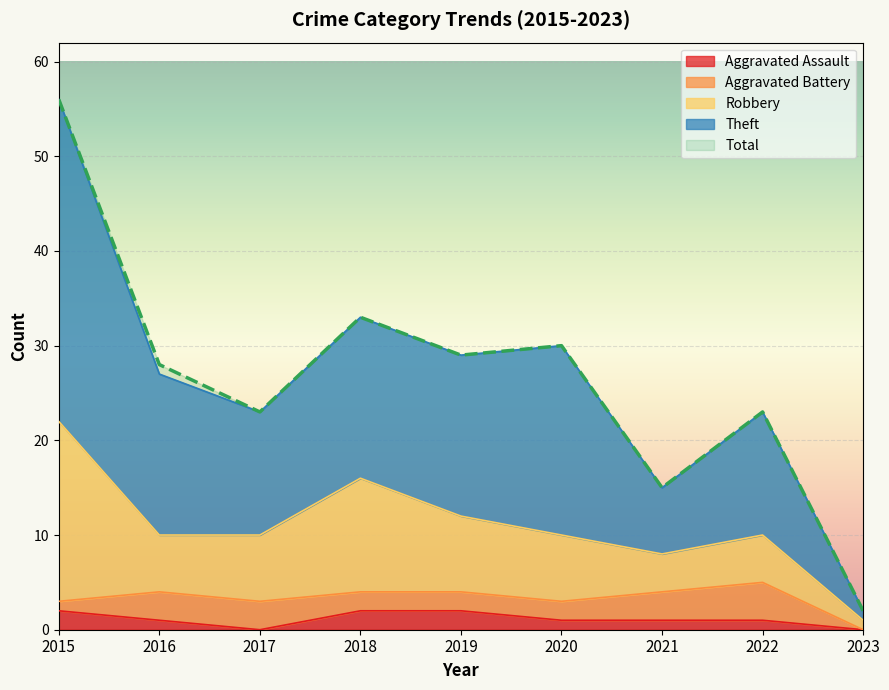

True or false: Theft and Aggravated Assault cross at least once.

False